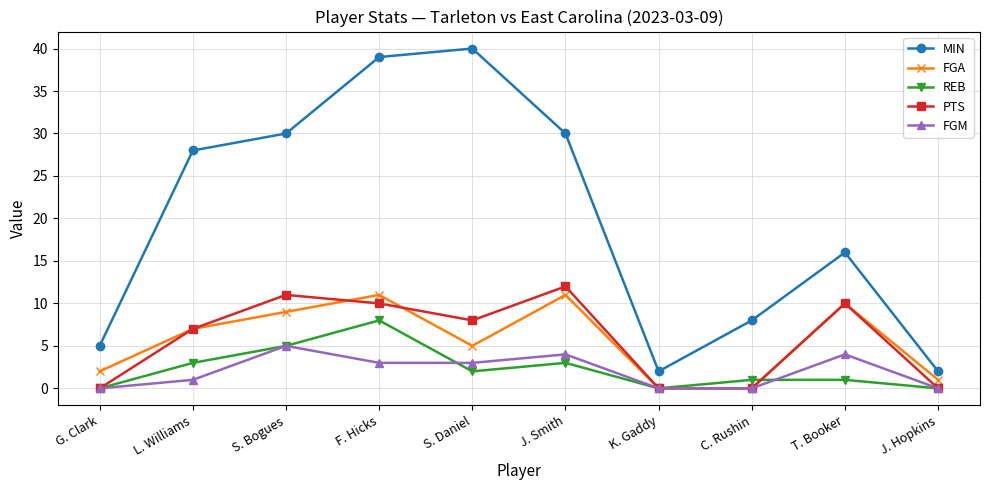

What is the value of the FGM point at the 5th from the left?

3